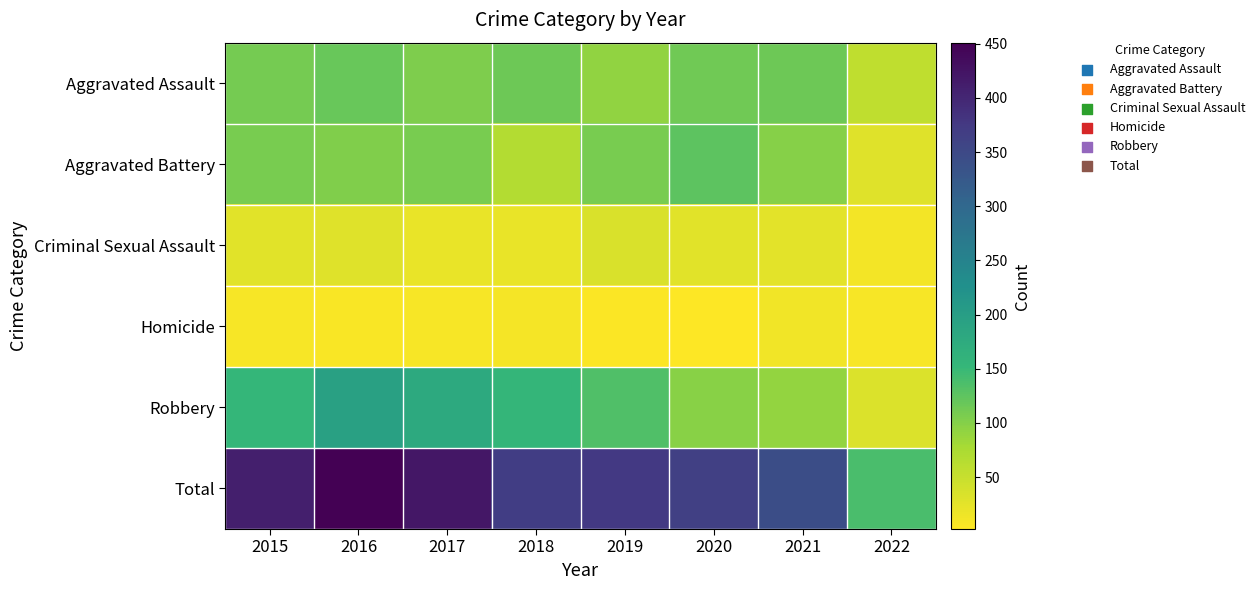

Which series has the largest total across all categories?

Total